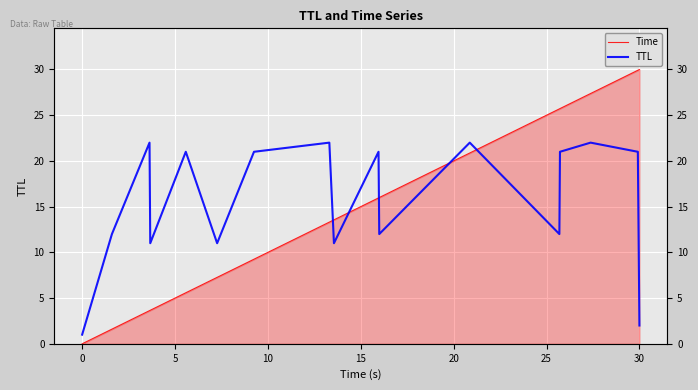

Reading right to left, what are all the values shown in this chart?

Time: 30.0	29.9	27.4	25.7	25.7	20.9	16.0	16.0	13.6	13.3	9.3	7.3	5.6	3.7	3.6	1.6	0.0
TTL: 2.0	21.0	22.0	21.0	12.0	22.0	12.0	21.0	11.0	22.0	21.0	11.0	21.0	11.0	22.0	12.0	1.0